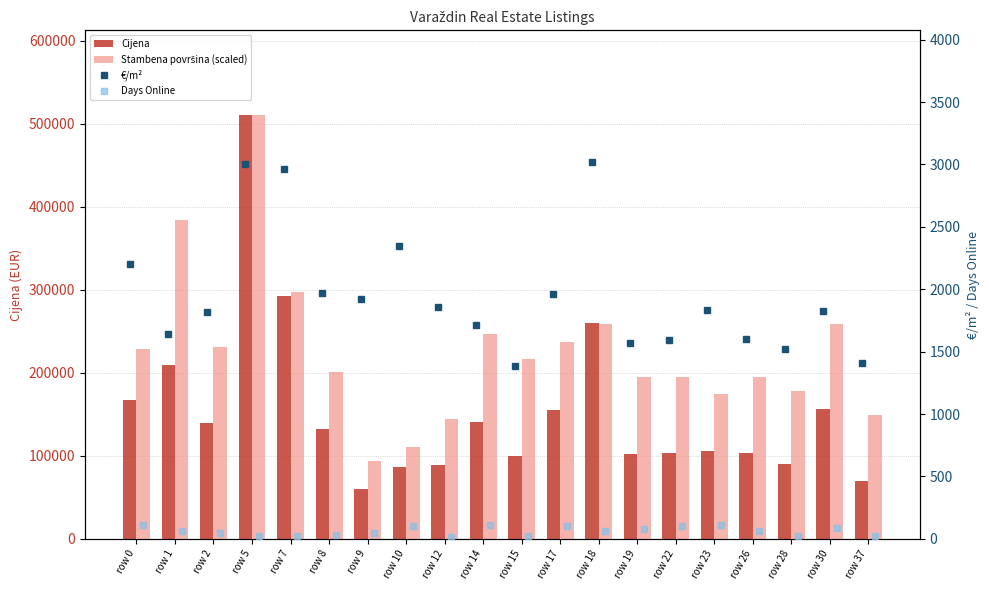

What is the approximate value of Days Online at row 8?

32.0